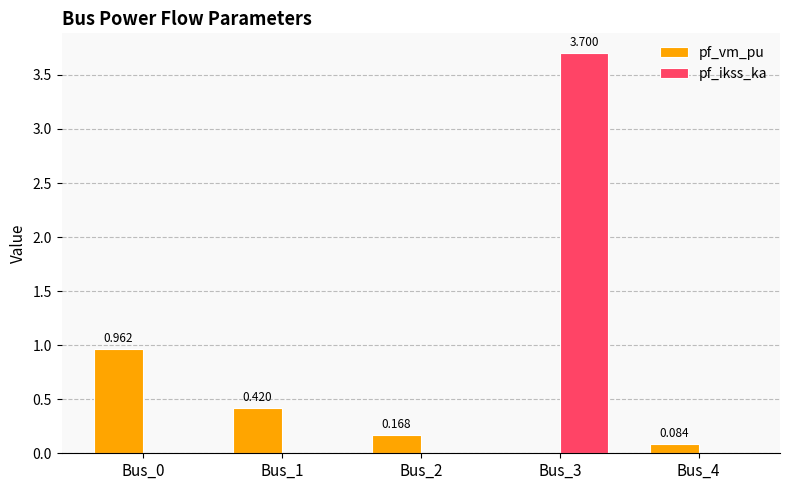

Between Bus_1 and Bus_2, which series saw the biggest shift?

pf_vm_pu